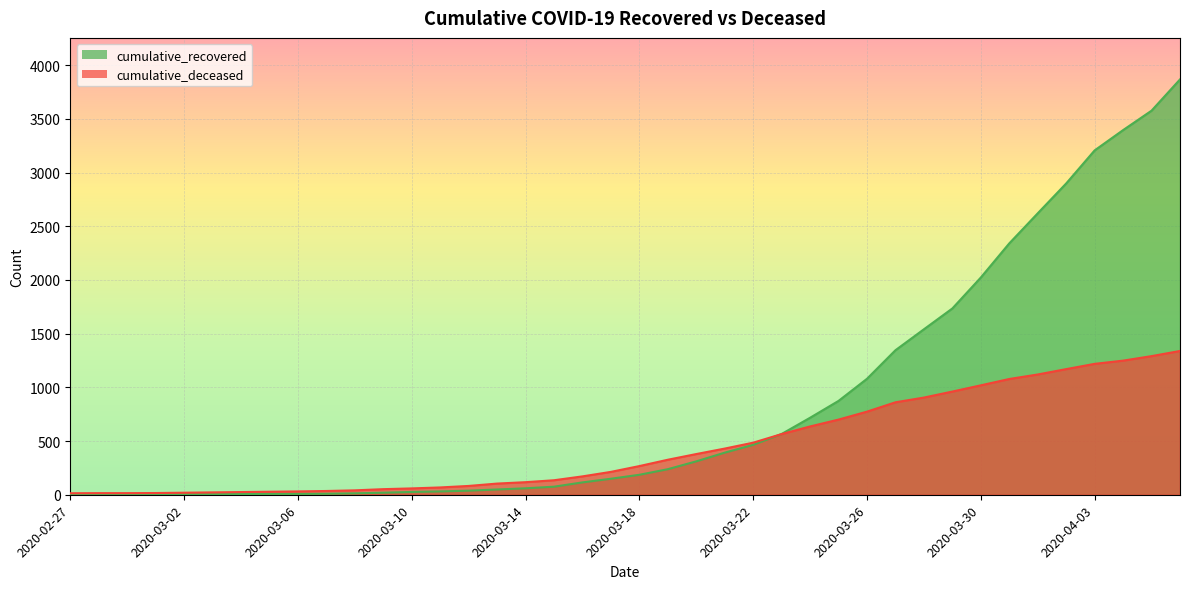

After their last crossing, which series has the higher values: cumulative_recovered or cumulative_deceased?

cumulative_recovered